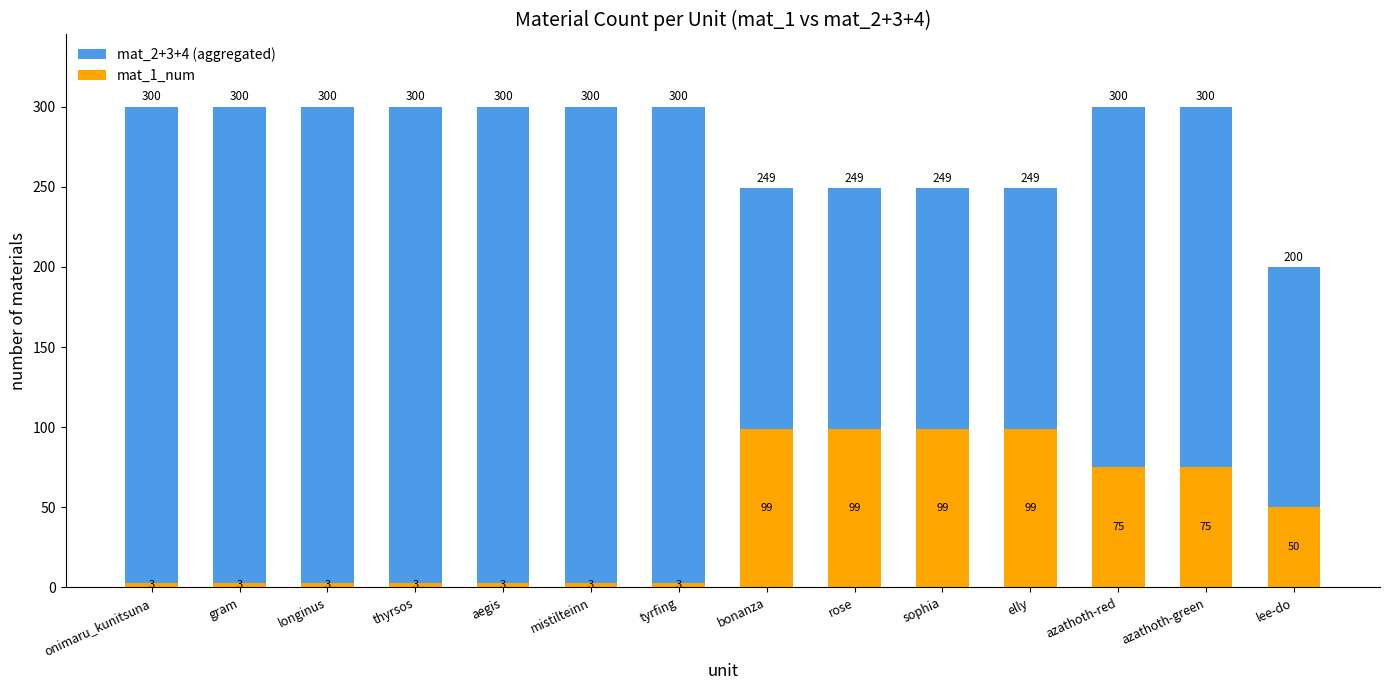

What is the maximum value for mat_1_num?

99